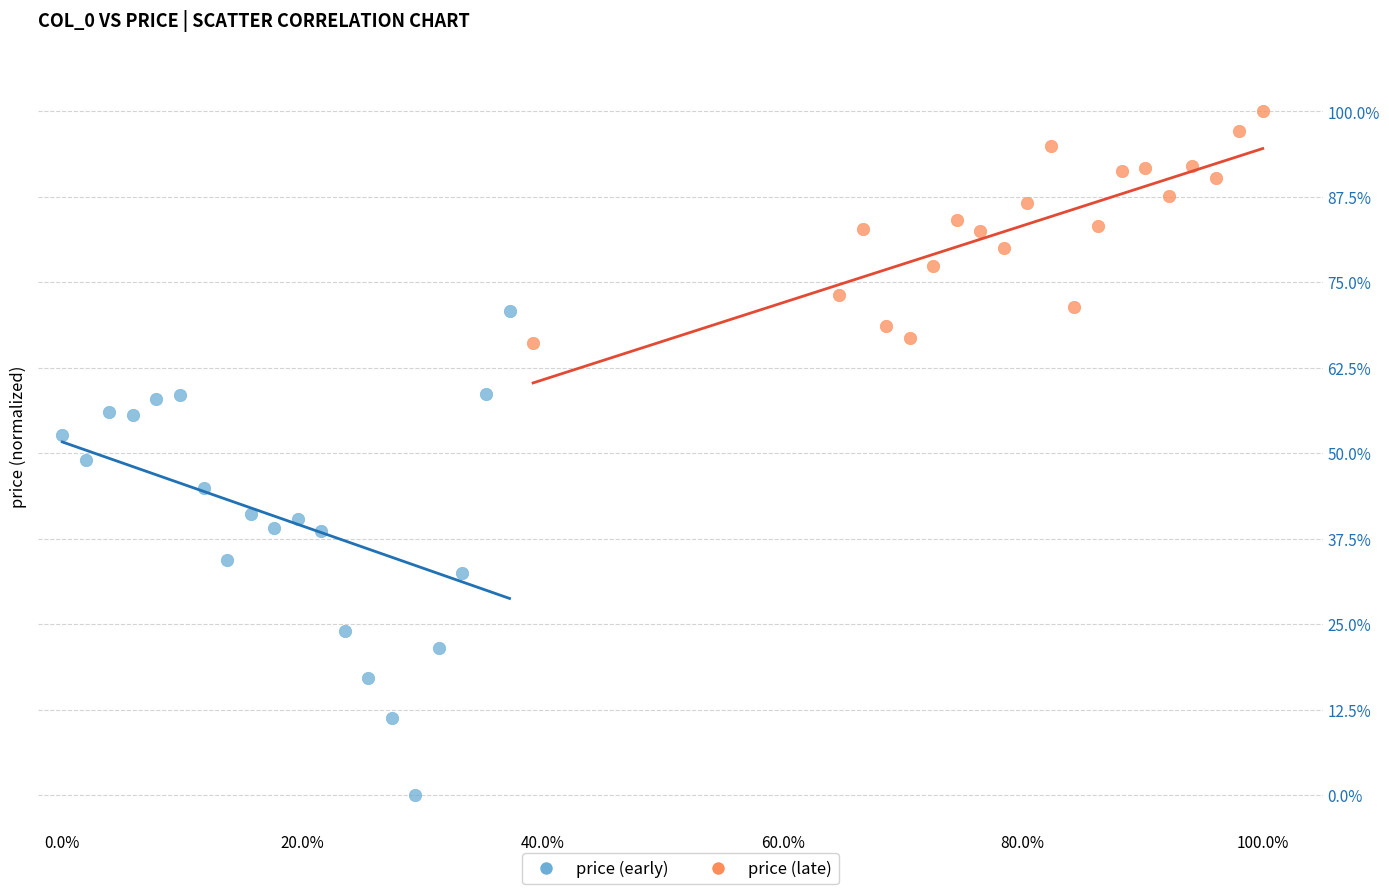

What are all the series names shown in the legend?

price (early), price (late)